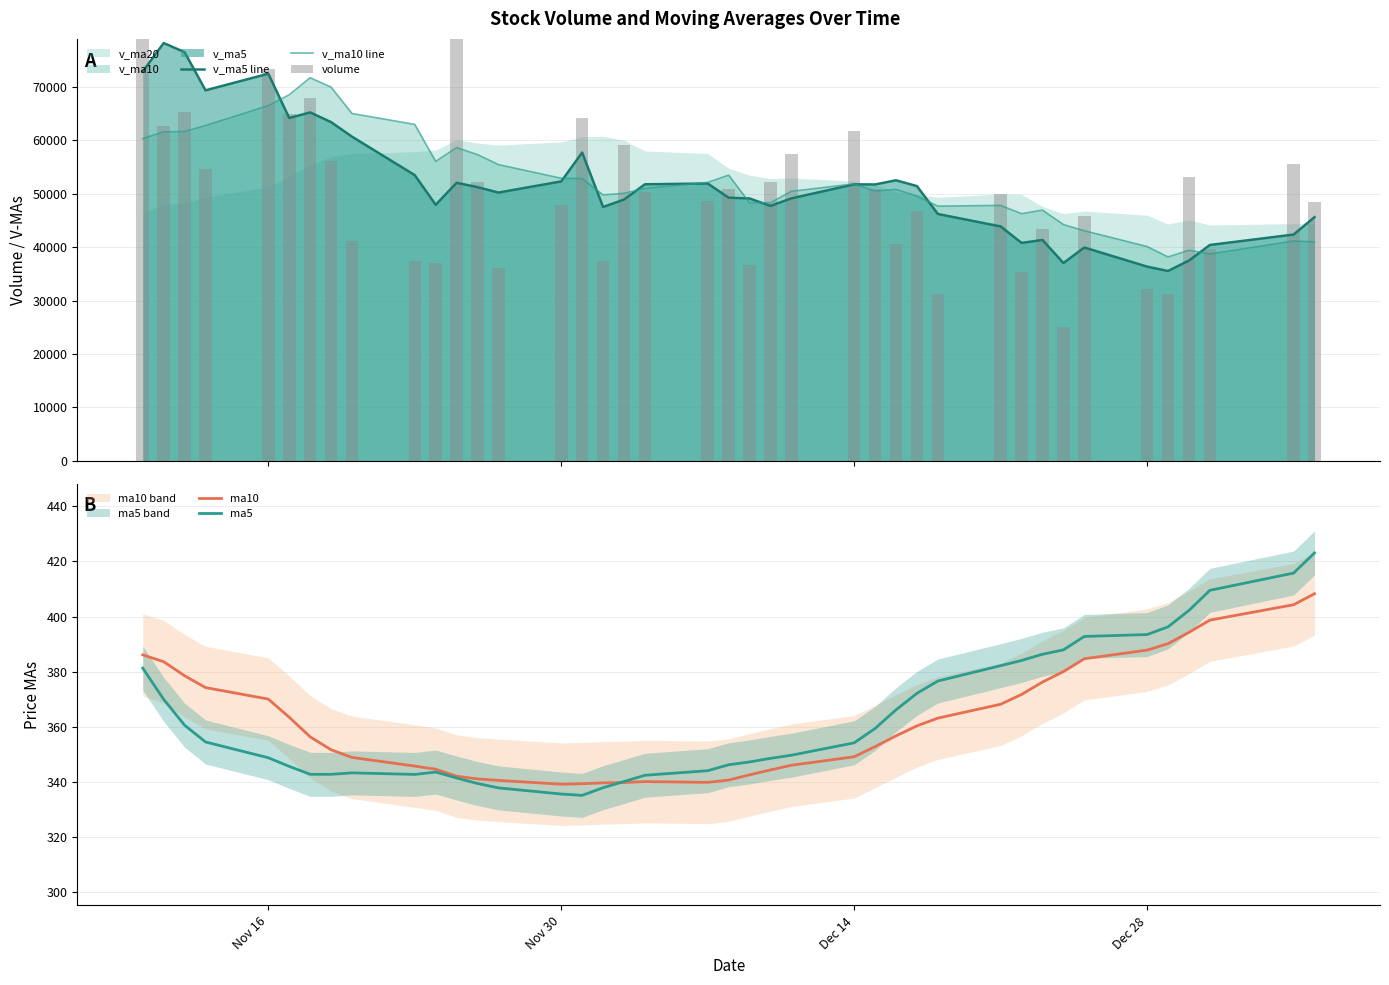

What is the lowest value of the ma10 series?

339.0